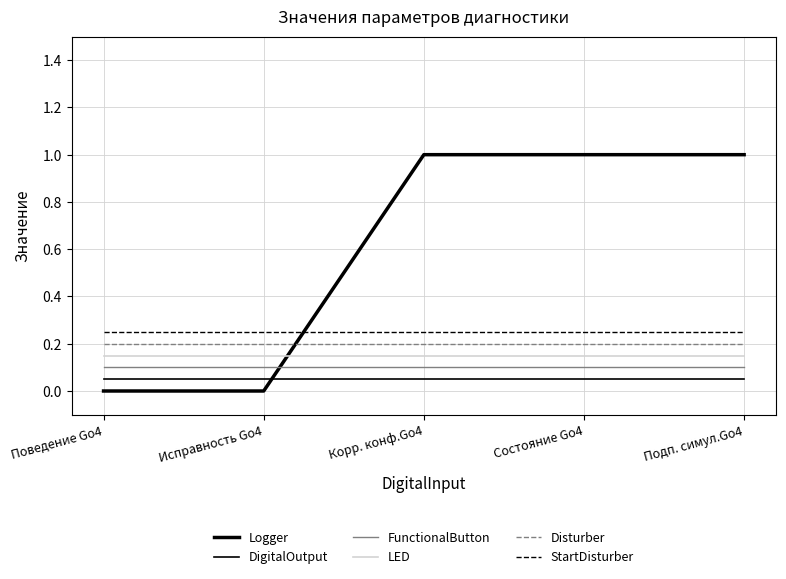

What is the sum of all DigitalOutput values?

0.2